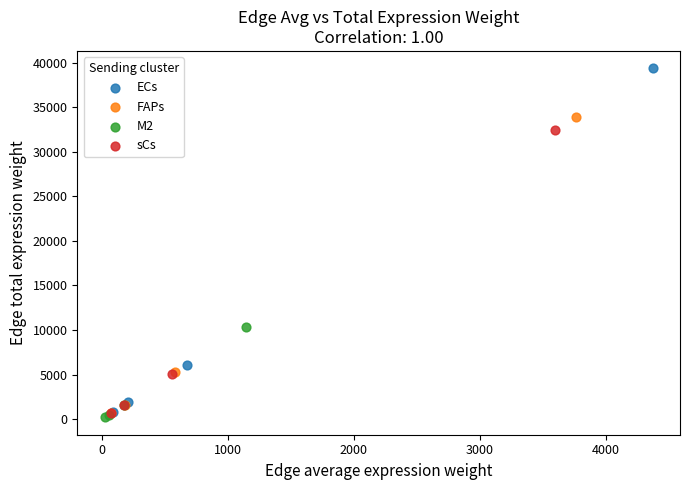

Which series has the largest Y range (max minus min)?

ECs